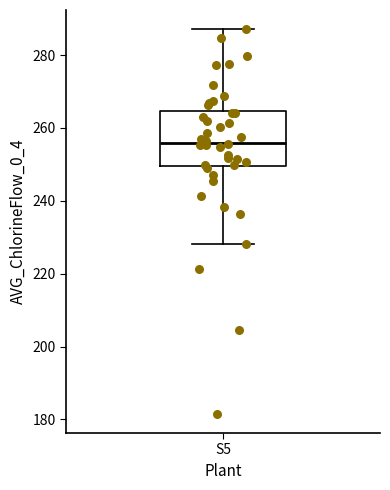

Transcribe this box plot: give where the median line is, the range the box spans, and where the two whiskers end, as read against the y-axis. The values are not printed on the chart, so give them approximately, as read against the axis.

median 256, box 250 to 264, whiskers 228 to 288